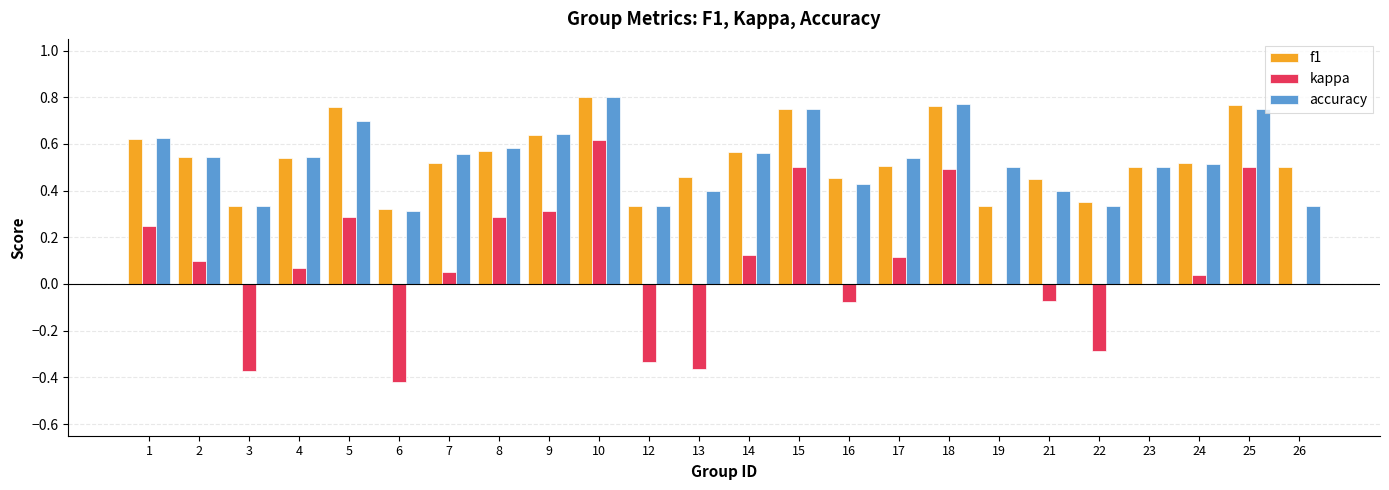

Does the chart contain stacked bars?

No